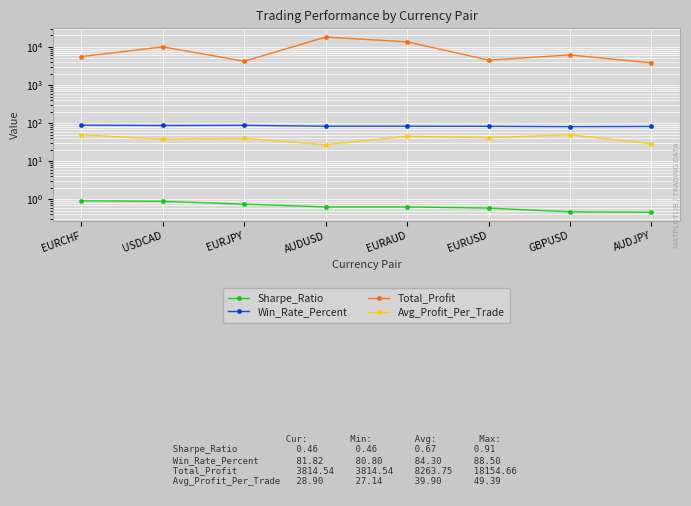

What is the label of the 6th point from the left?

EURUSD